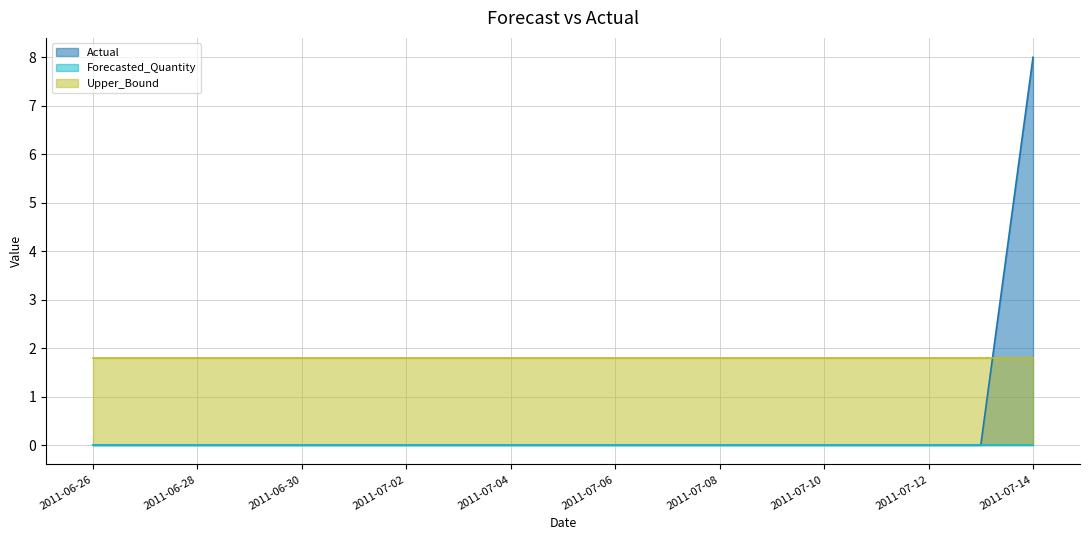

Which series changed the most between 2011-06-29 and 2011-07-07?

Actual